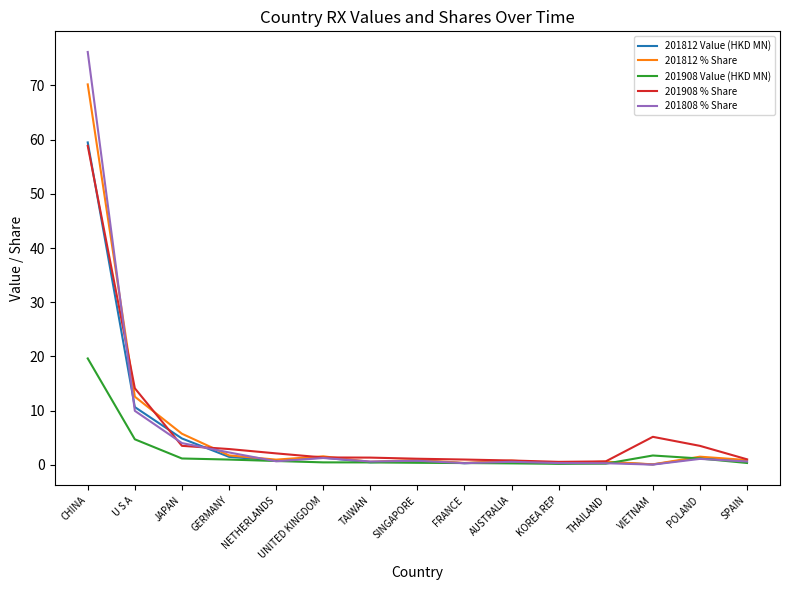

Which label corresponds to the largest value in the chart?

CHINA